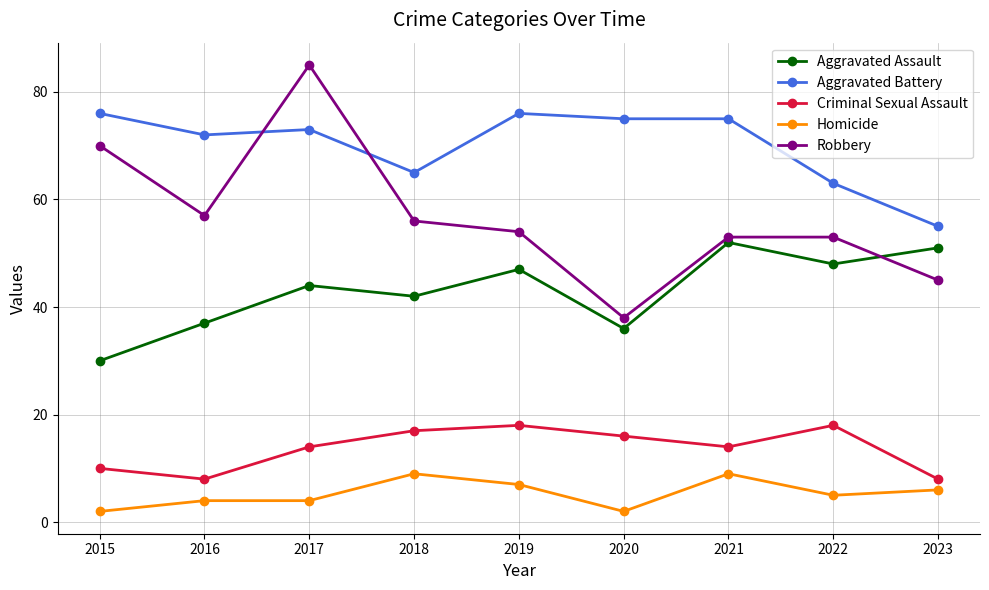

At which category is the sum across all series the highest?

2017